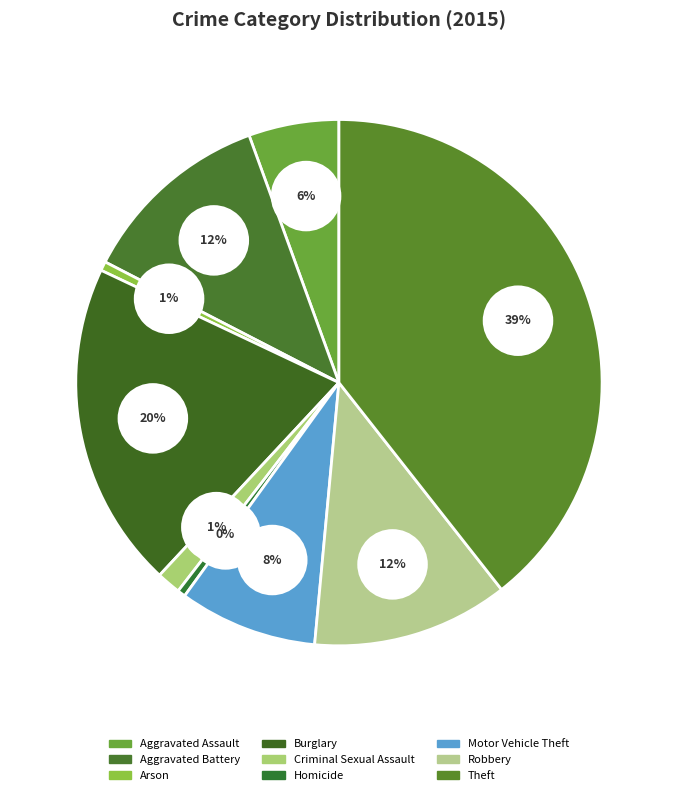

Which slice is the smallest?

Homicide